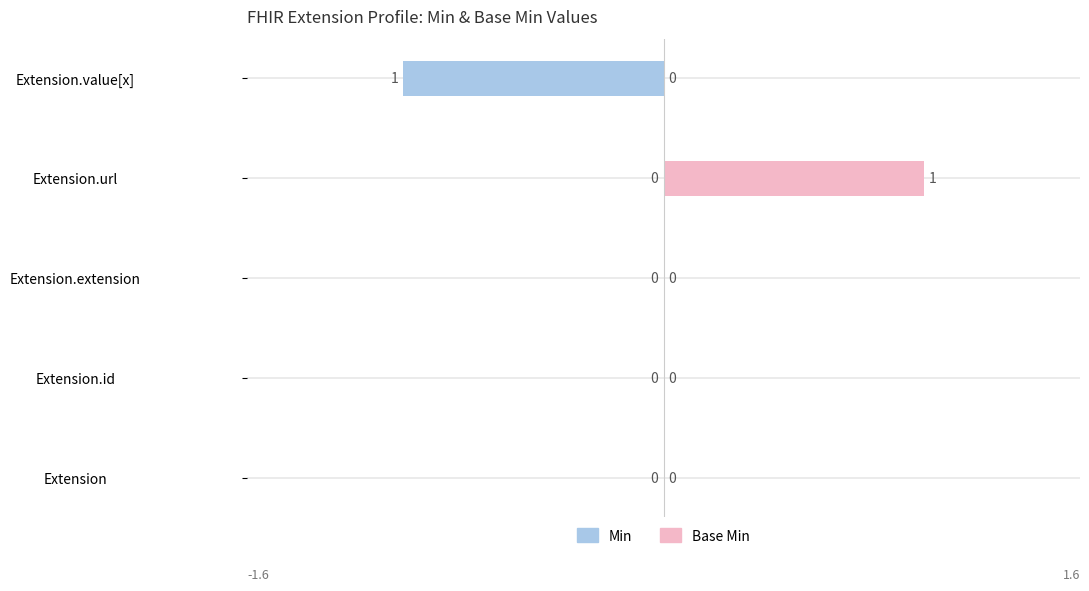

List the series in order of their peak value, highest first.

Base Min, Min